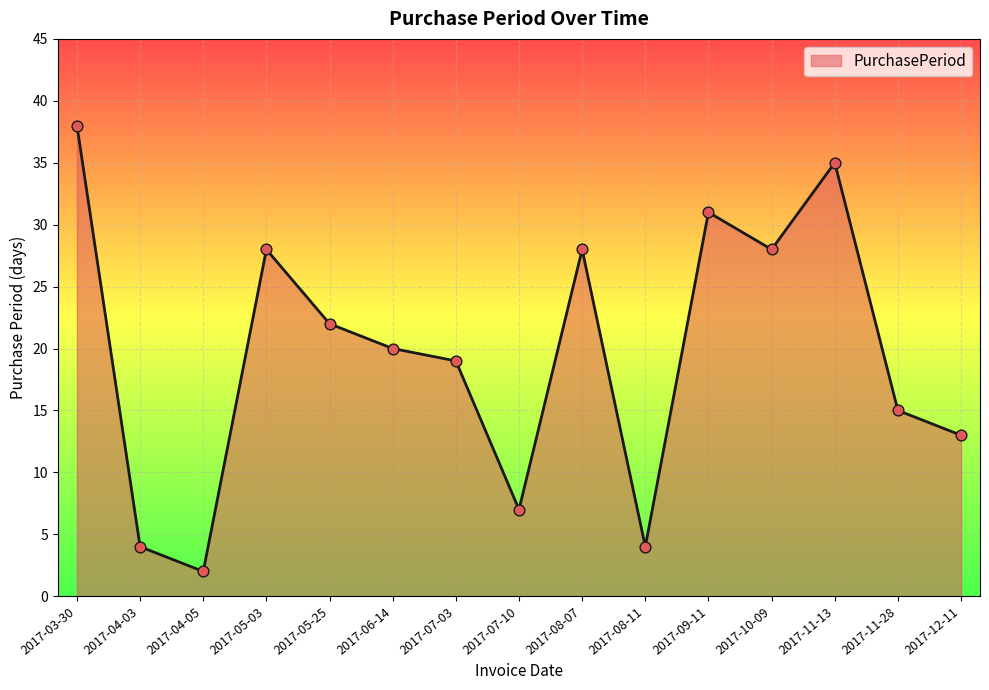

What is the change in value from 2017-04-03 to 2017-12-11?

+9